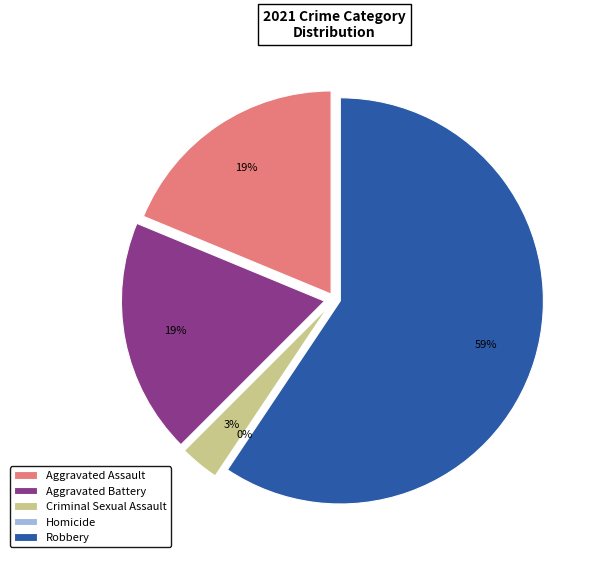

Which category has the biggest portion of the pie?

Robbery